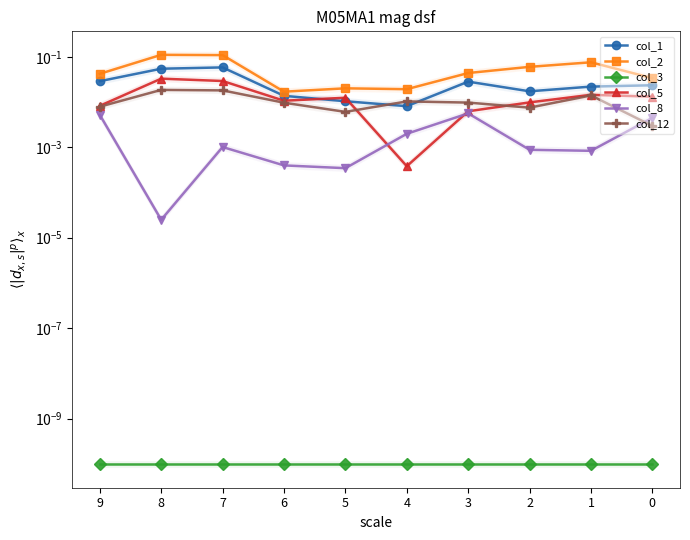

What are all the series names shown in the legend?

col_1, col_2, col_3, col_5, col_8, col_12